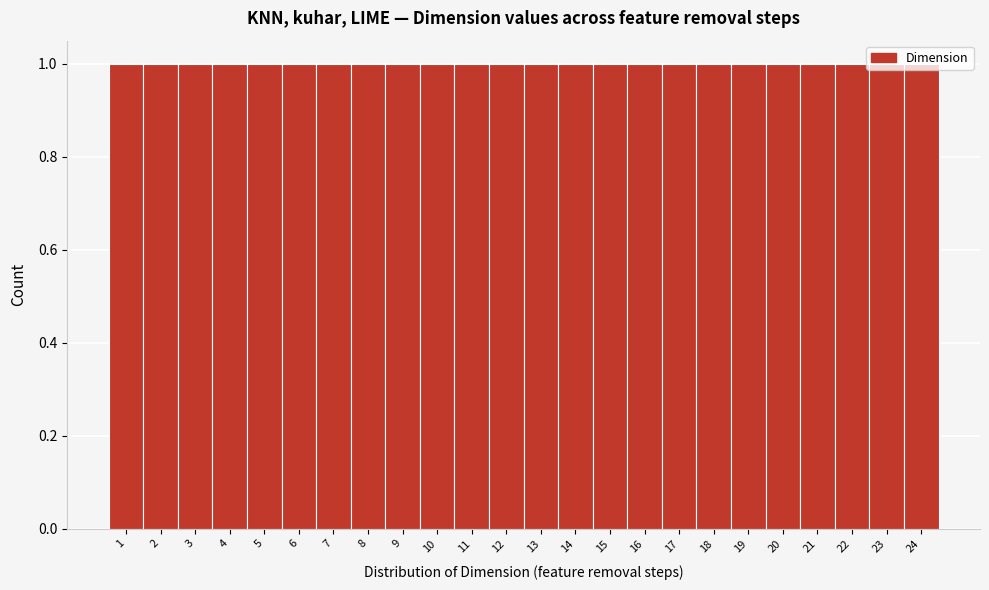

What is the height of the bar covering 3.5 to 4.5 on the x-axis? The values are not printed on the chart, so give them approximately, as read against the axis.

1